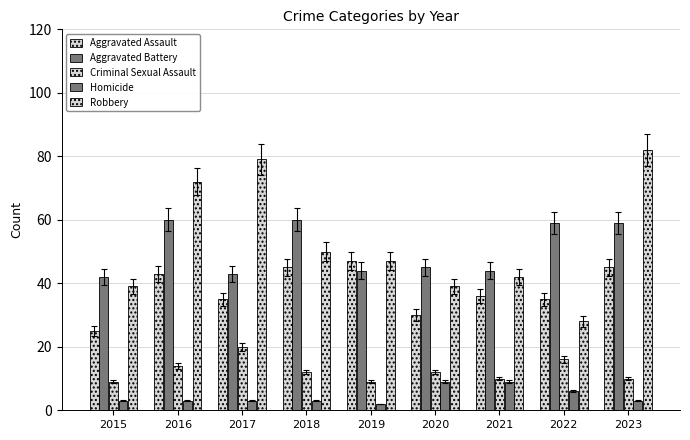

Count the number of categories in the chart.

9